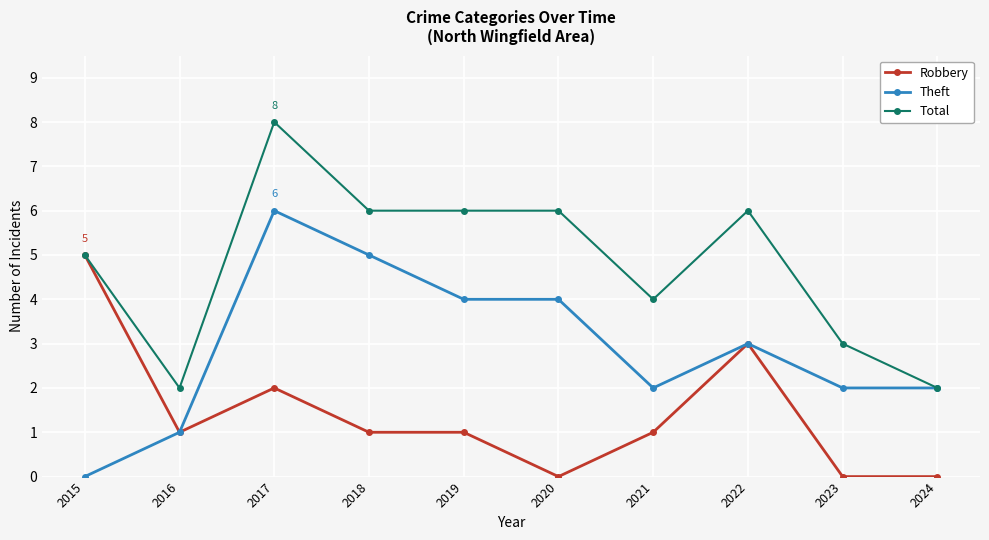

List the series in order of their peak value, lowest first.

Robbery, Theft, Total